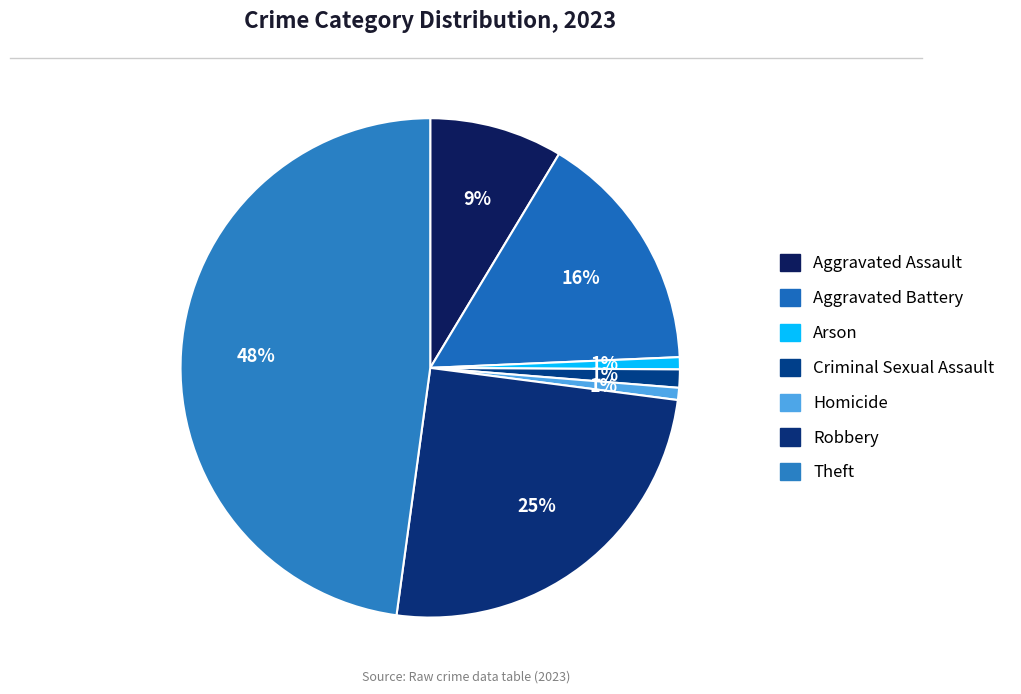

Which category has the biggest portion of the pie?

Theft